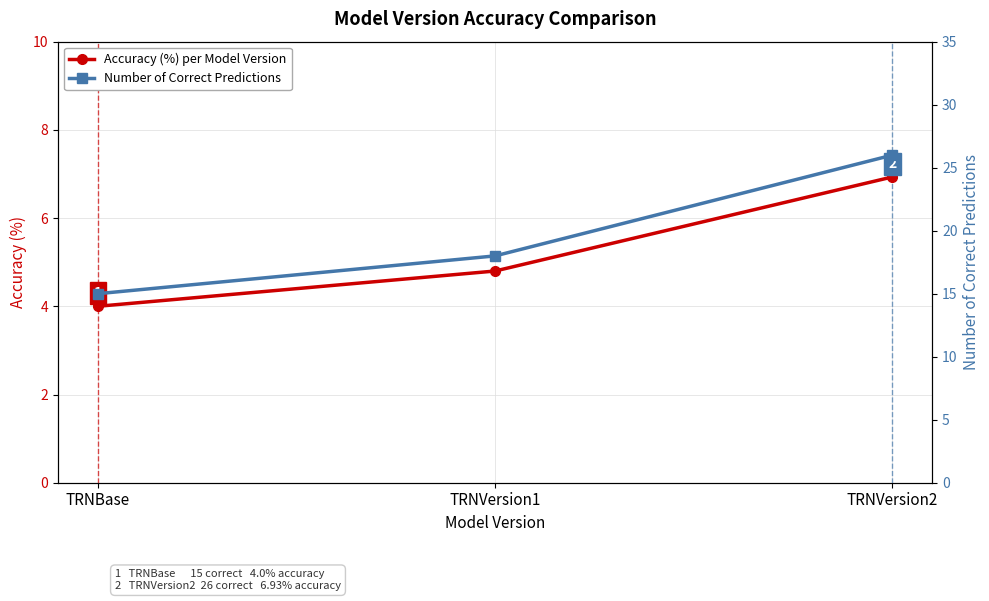

What are all the series names shown in the legend?

Accuracy (%) per Model Version, Number of Correct Predictions